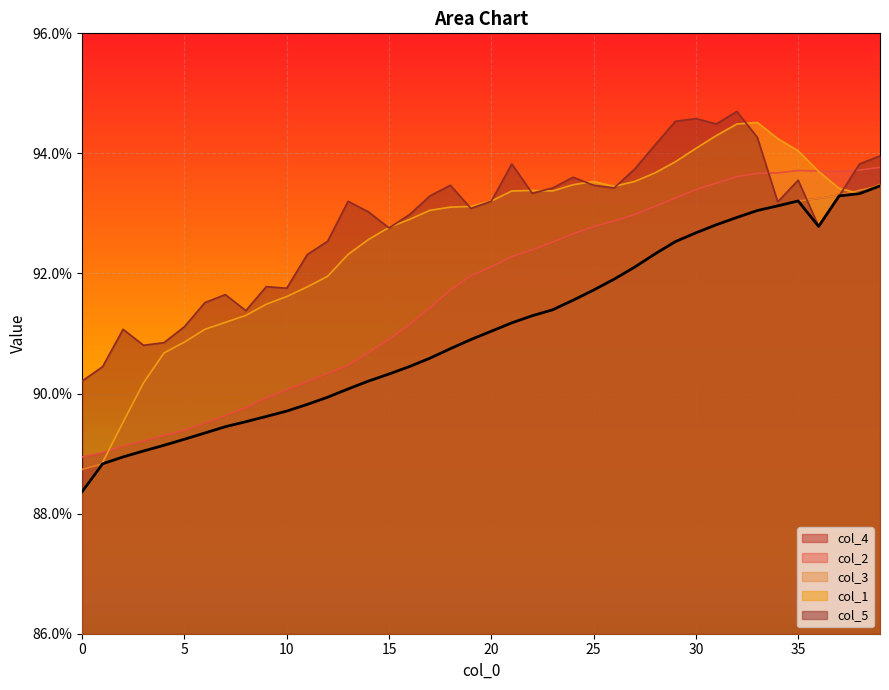

True or false: col_3 has a value of 1.3 at 37.

False